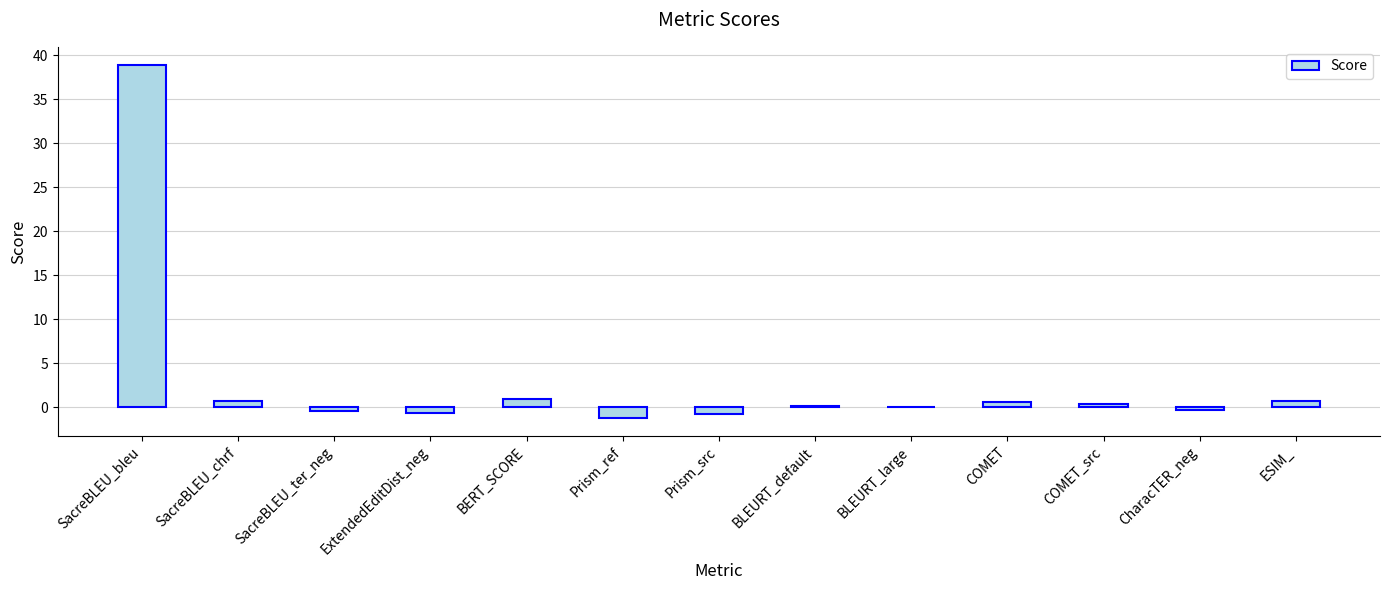

What is the sum of all values?

38.8